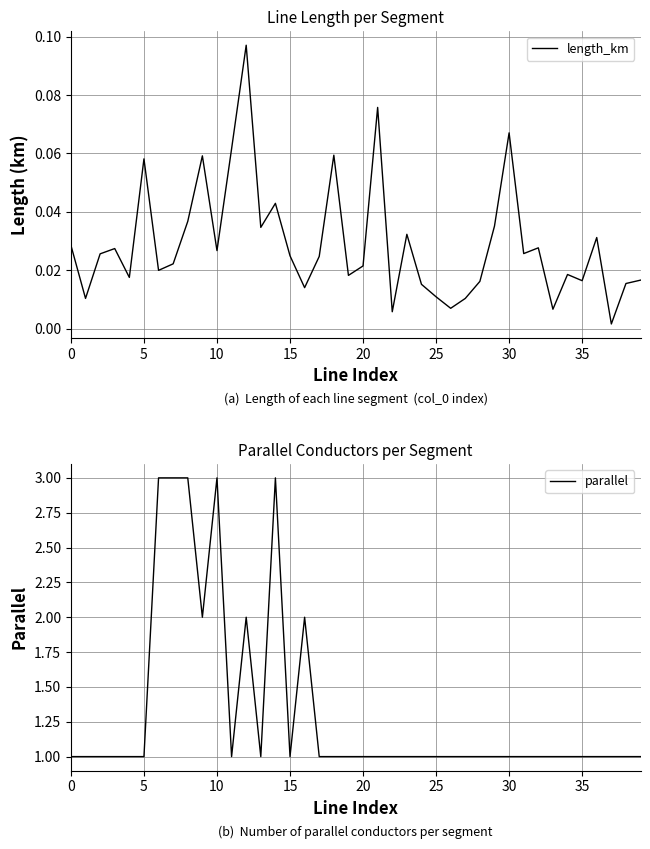

Where is length_km nearest to the value 0?

37